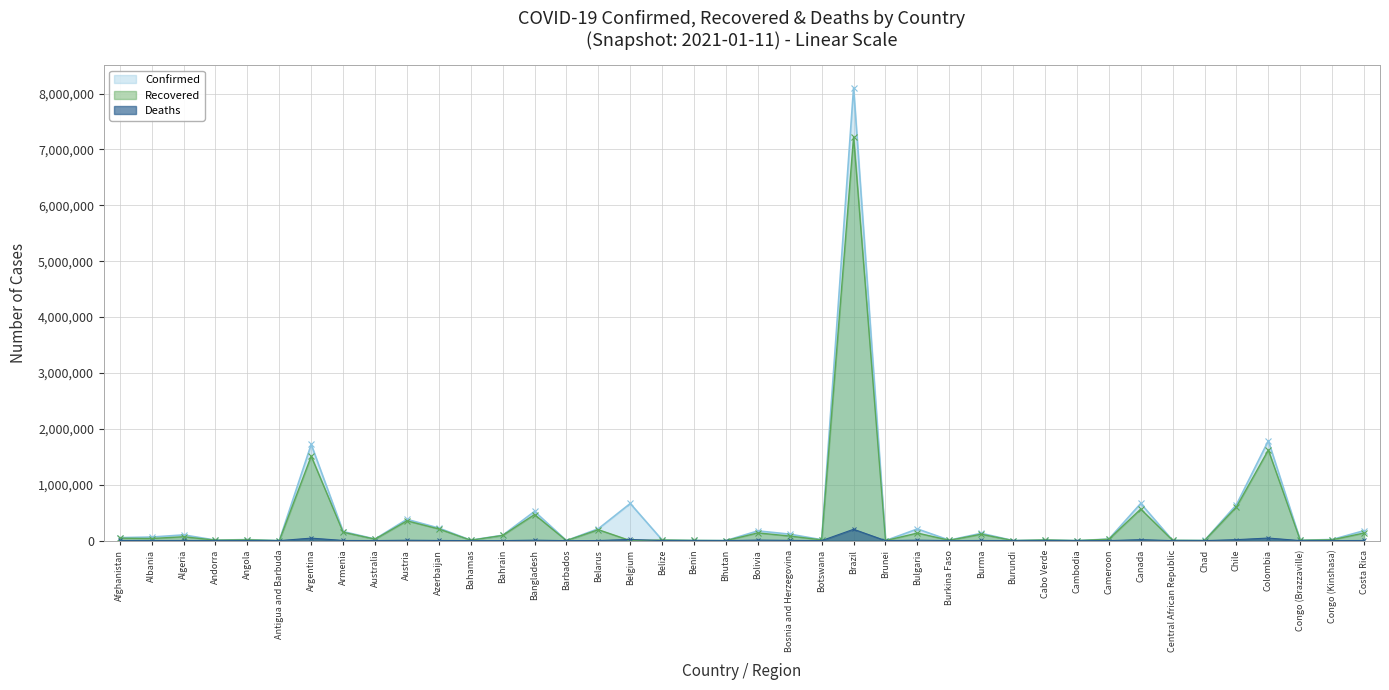

What is the difference between the maximum and minimum values in the Deaths series?

203100